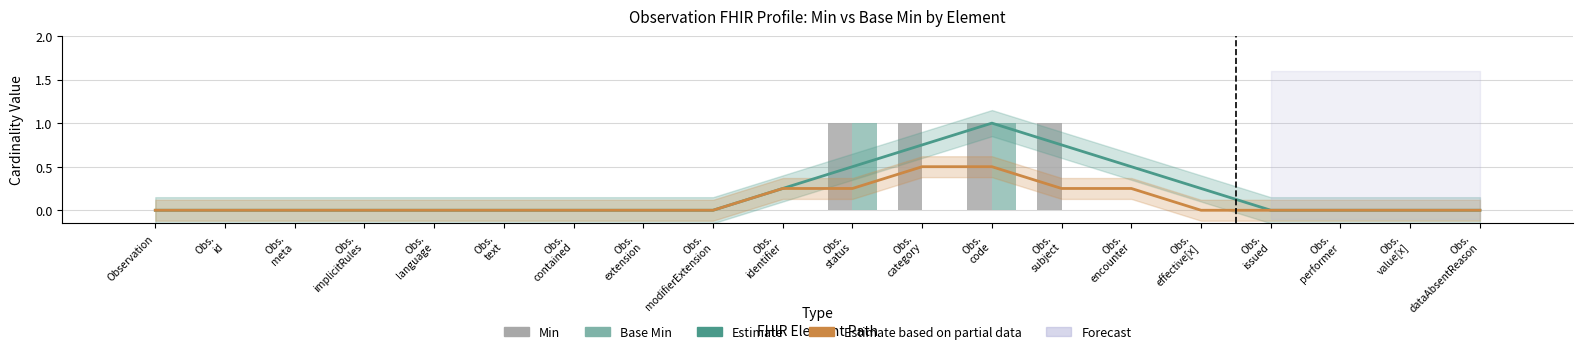

Are the bars grouped side by side (vs. stacked)?

Yes